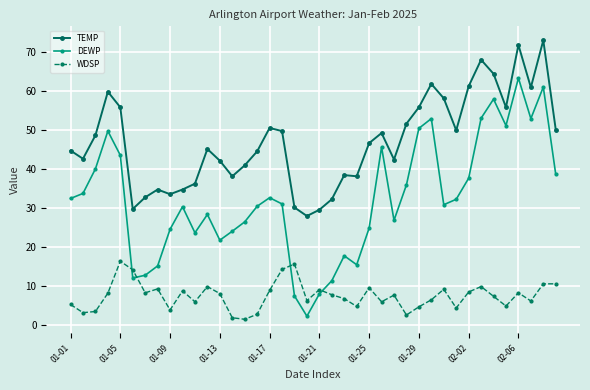

Does the chart have visible grid lines?

Yes